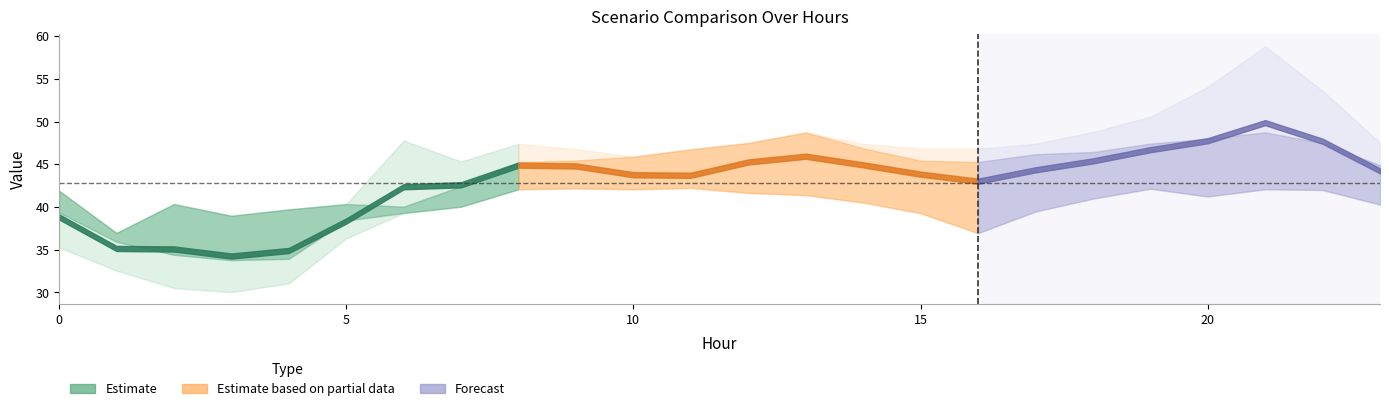

At how many categories does at least one series exceed 49?

4